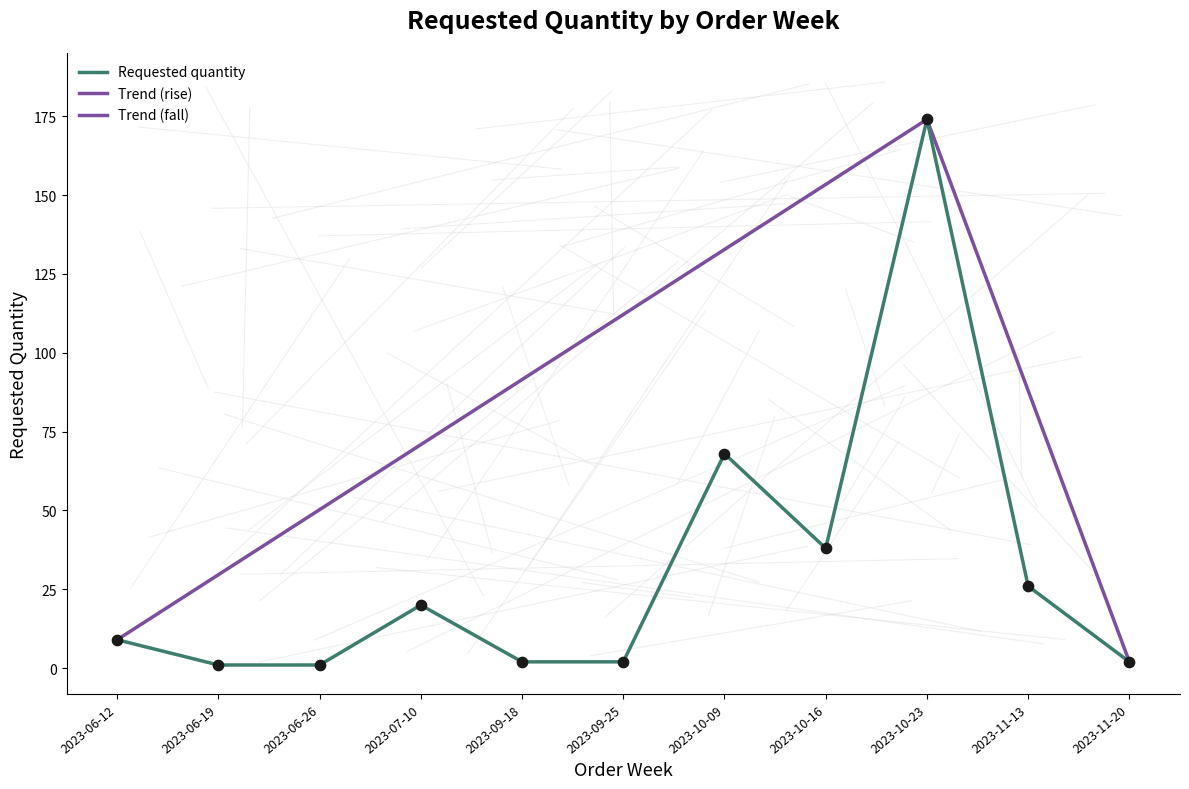

What is the change in value from 2023-06-12 to 2023-10-09?

+59